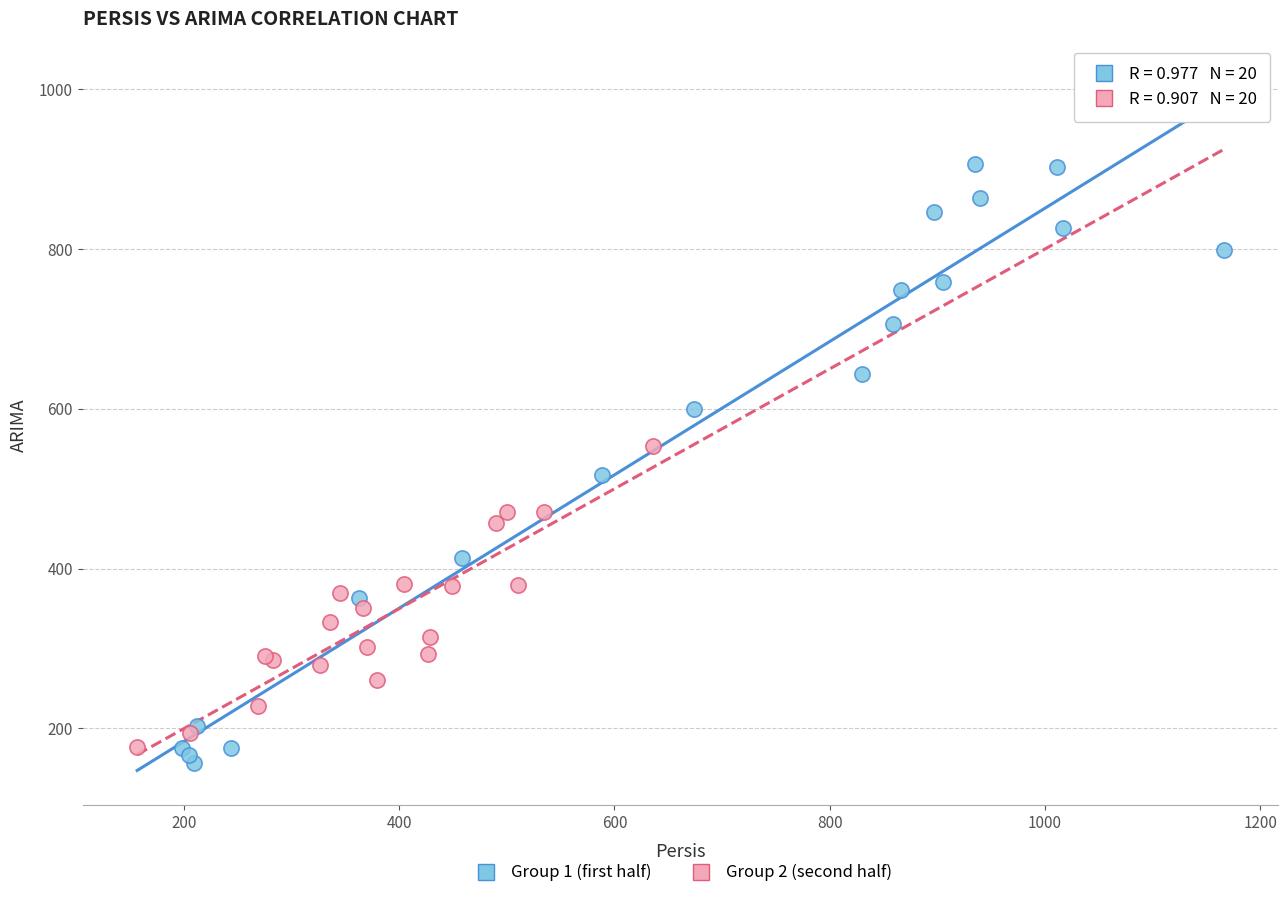

What are all the series names shown in the legend?

Group 1 (first half), Group 2 (second half)